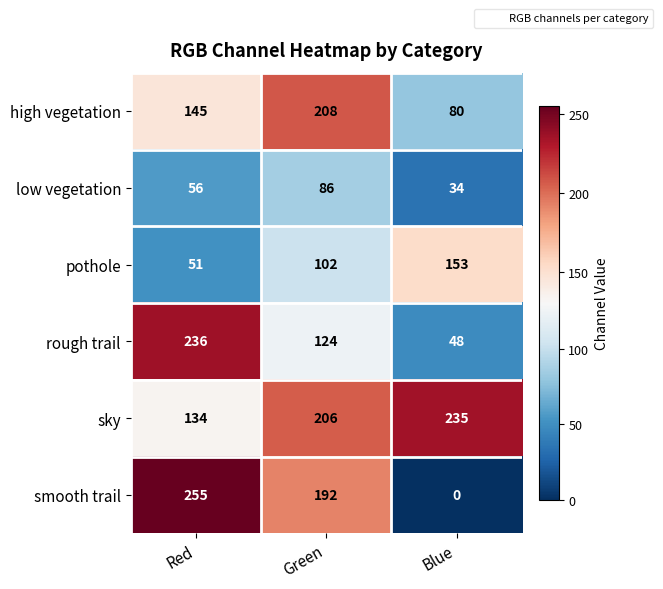

Reading right to left, extract all data points from this chart.

high vegetation: 80	208	145
low vegetation: 34	86	56
pothole: 153	102	51
rough trail: 48	124	236
sky: 235	206	134
smooth trail: 0	192	255